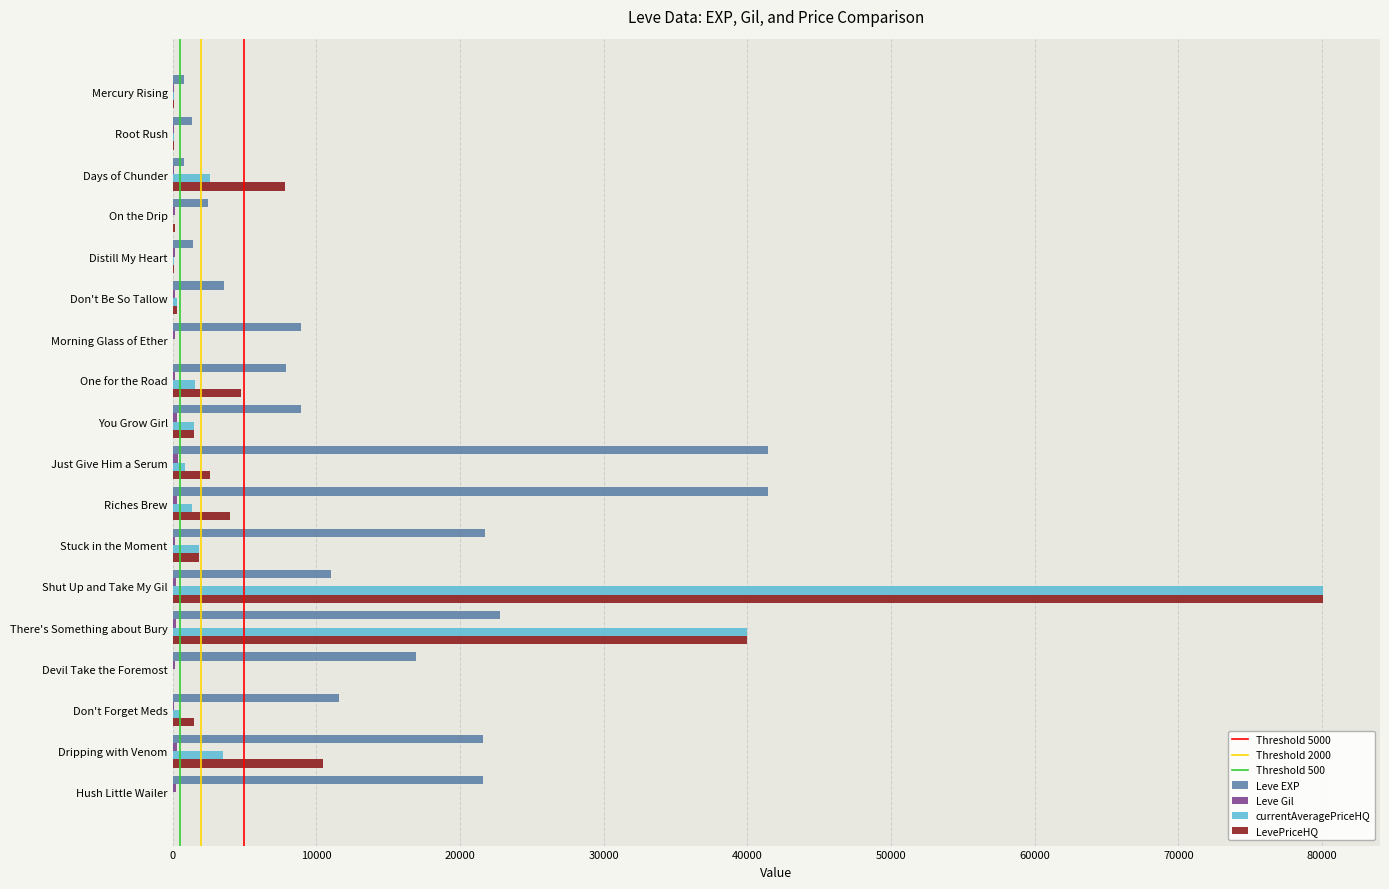

What is the greatest value displayed?

80024.0